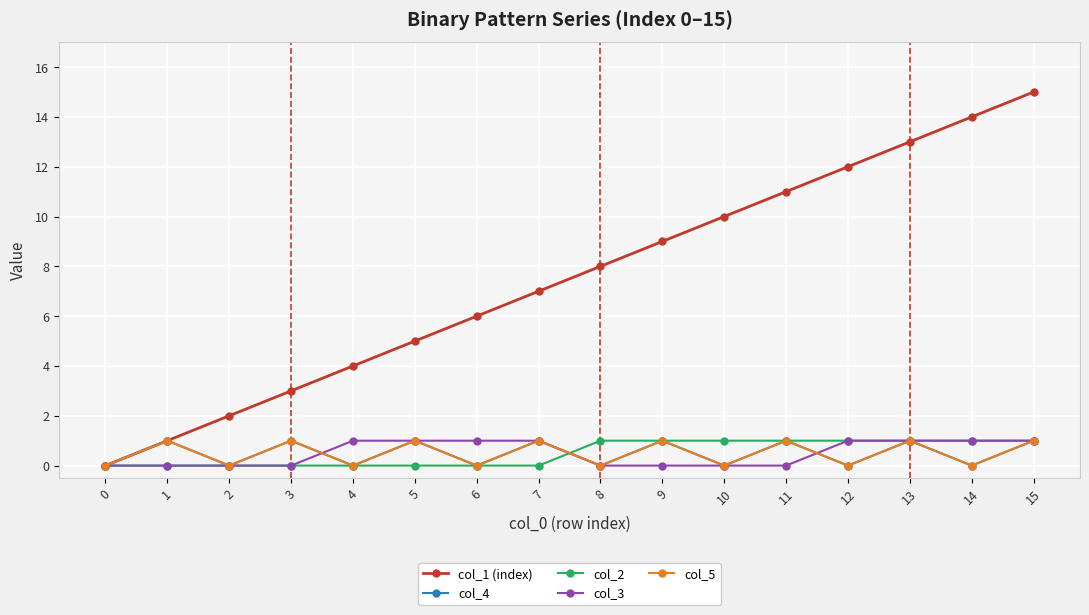

Does the chart have visible grid lines?

Yes